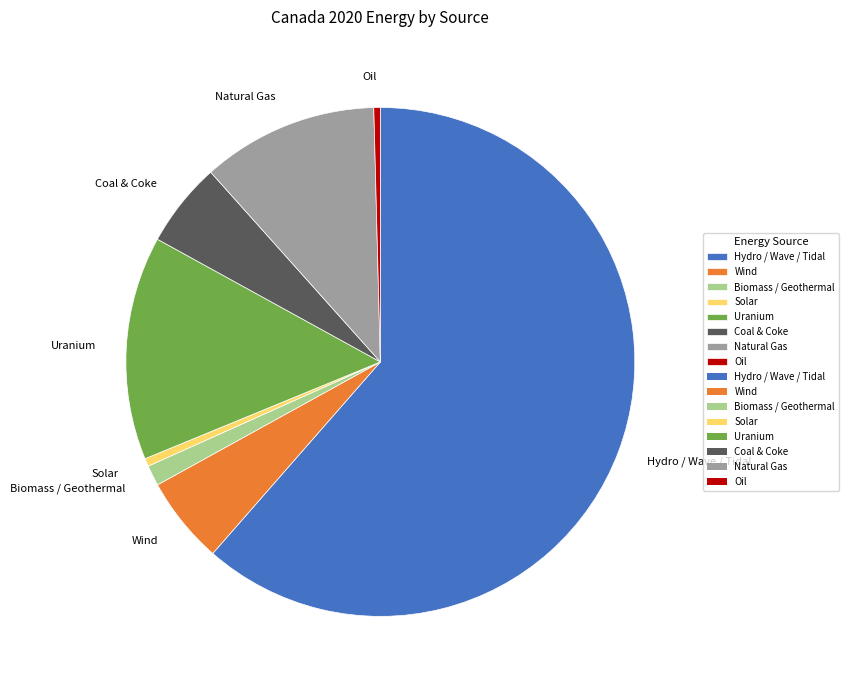

What is the largest slice in the pie chart?

Hydro / Wave / Tidal